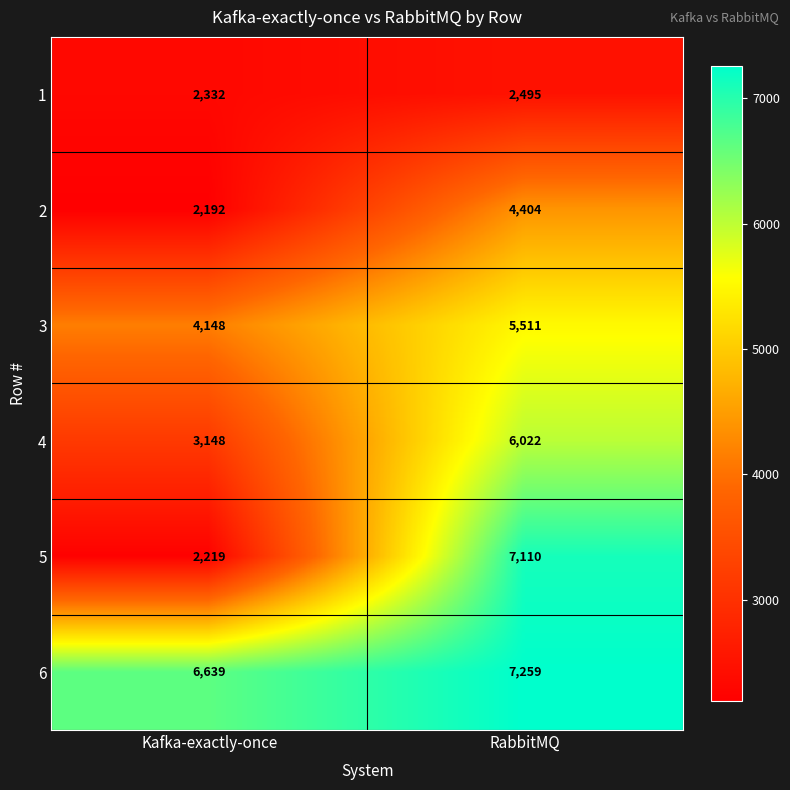

The 6 series shows 7259 at RabbitMQ. True or false?

True